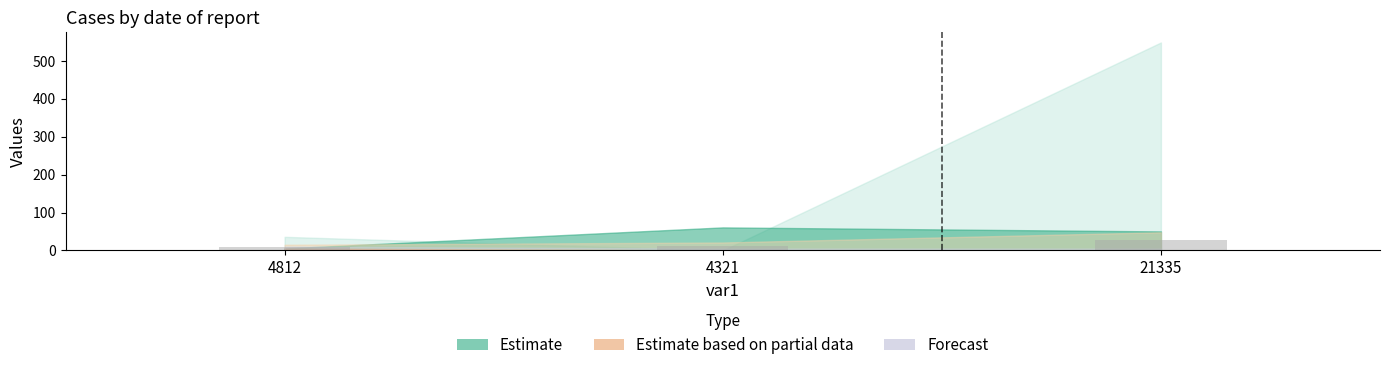

Reading right to left, list all the values displayed in this chart.

21335=28.8	4321=12.6	4812=9.0